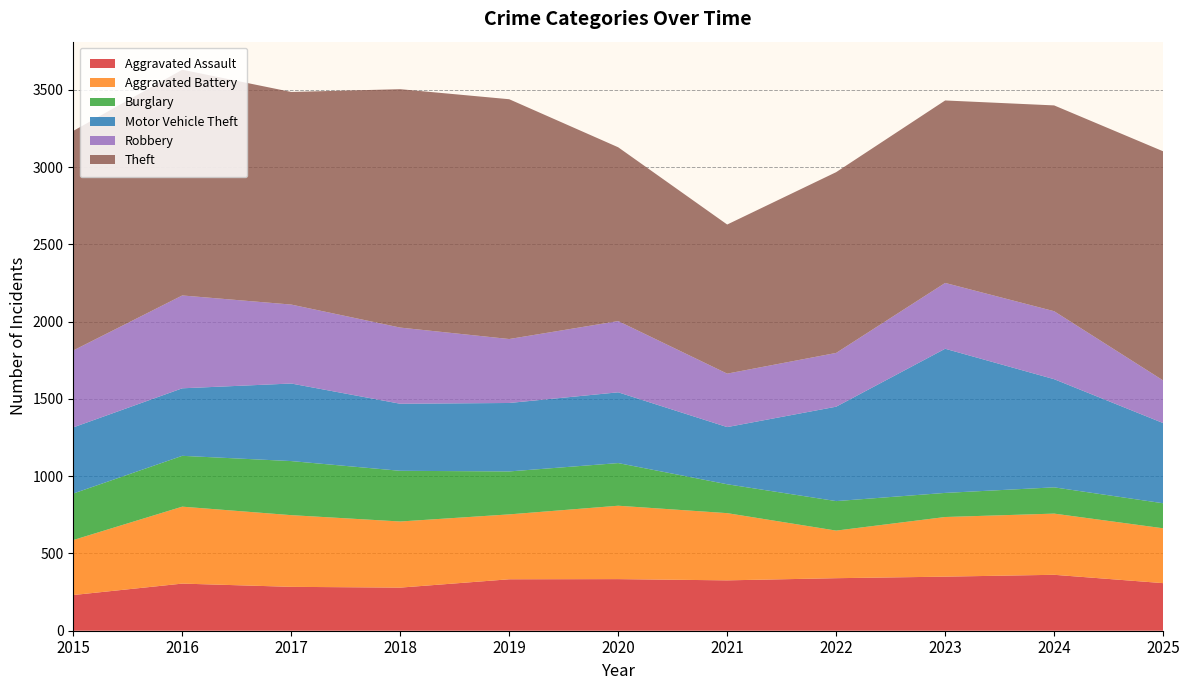

Reading left to right, extract all data points from this chart.

Aggravated Assault: 2015=231	2016=305	2017=284	2018=279	2019=333	2020=334	2021=326	2022=340	2023=350	2024=362	2025=308
Aggravated Battery: 2015=356	2016=498	2017=464	2018=428	2019=420	2020=475	2021=435	2022=308	2023=386	2024=396	2025=355
Burglary: 2015=301	2016=329	2017=350	2018=328	2019=278	2020=276	2021=187	2022=191	2023=156	2024=170	2025=162
Motor Vehicle Theft: 2015=428	2016=437	2017=502	2018=434	2019=443	2020=458	2021=370	2022=611	2023=933	2024=700	2025=519
Robbery: 2015=498	2016=601	2017=511	2018=493	2019=414	2020=461	2021=346	2022=348	2023=426	2024=440	2025=276
Theft: 2015=1421	2016=1461	2017=1376	2018=1543	2019=1552	2020=1125	2021=965	2022=1170	2023=1181	2024=1332	2025=1483